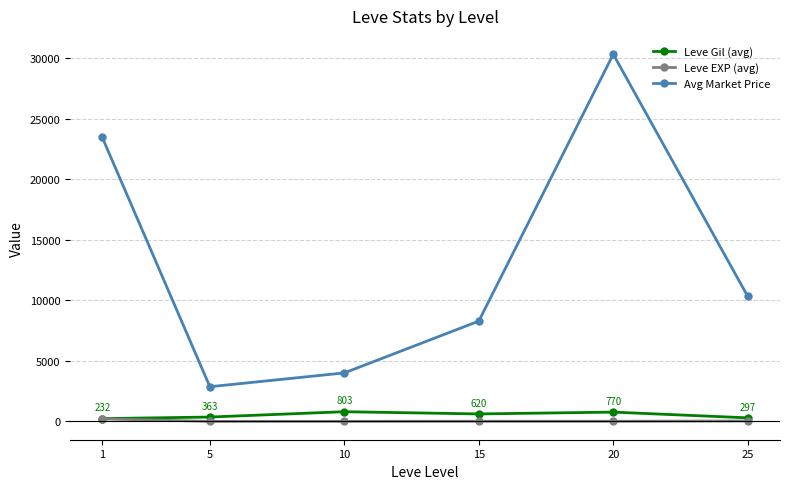

List the series in order of their peak value, lowest first.

Leve EXP (avg), Leve Gil (avg), Avg Market Price